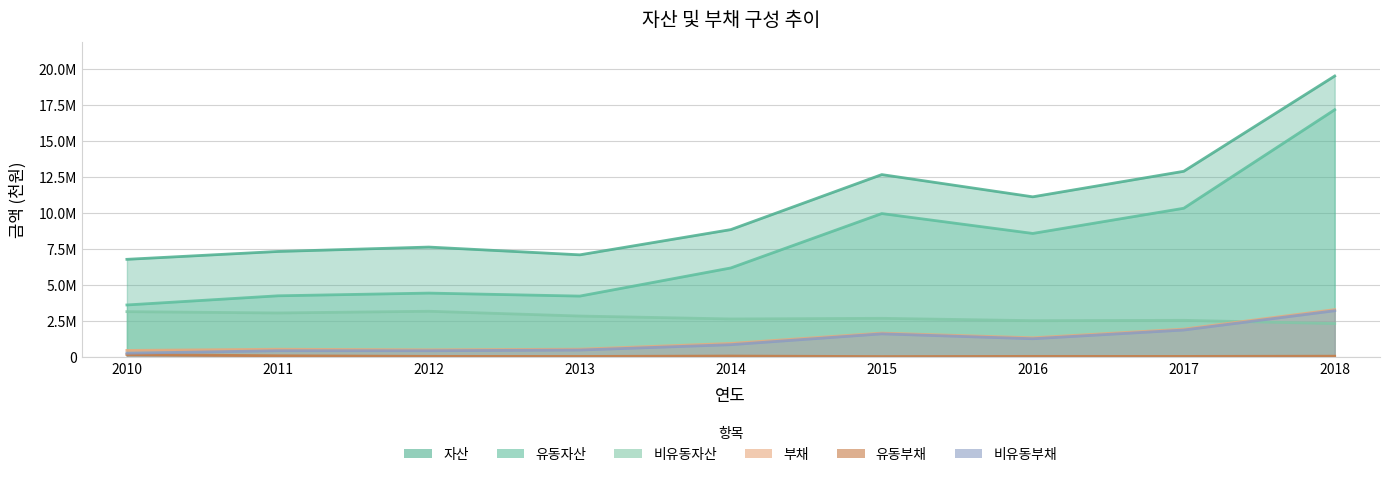

Rank the series by their maximum value, from highest to lowest.

자산, 유동자산, 부채, 비유동부채, 비유동자산, 유동부채